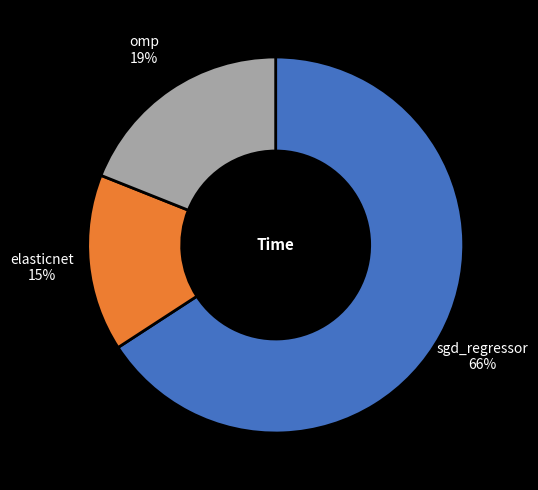

Which category has the biggest portion of the pie?

sgd_regressor